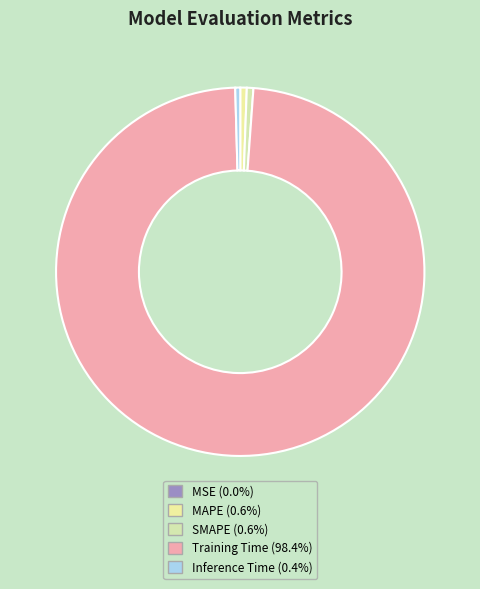

Count the number of slices in the pie.

5